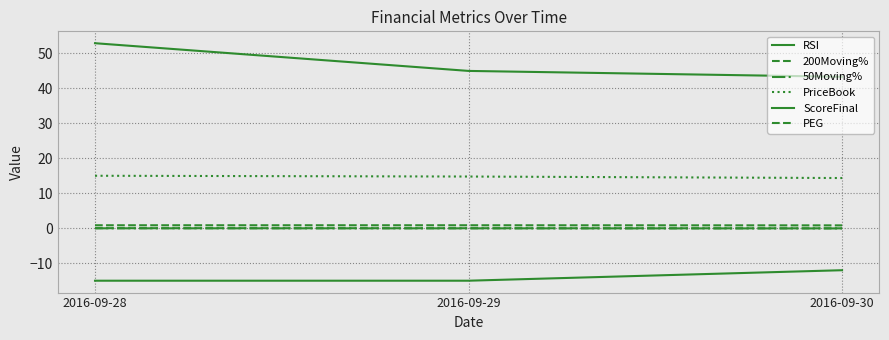

The 200Moving% series shows -0.0 at 2016-09-30. True or false?

False